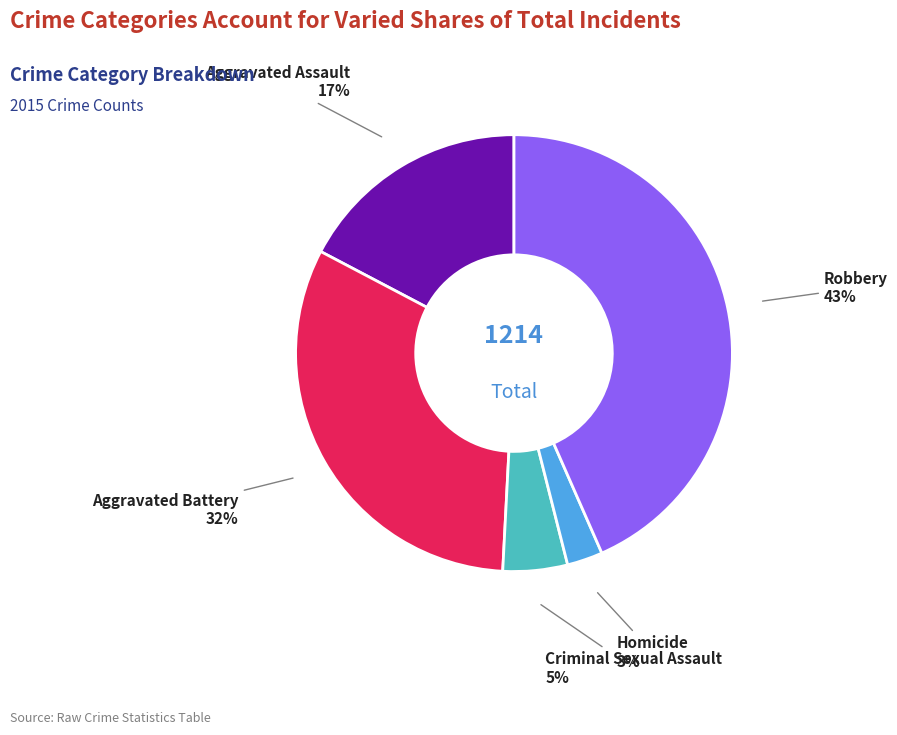

Approximately how many times larger is the value at Aggravated Assault compared to Aggravated Battery?

0.5